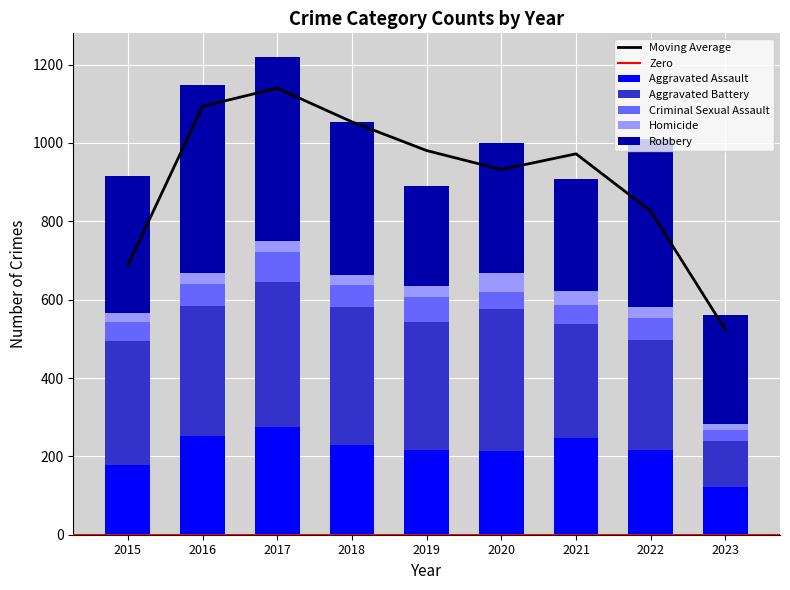

List the series in order of their peak value, highest first.

Robbery, Aggravated Battery, Aggravated Assault, Criminal Sexual Assault, Homicide